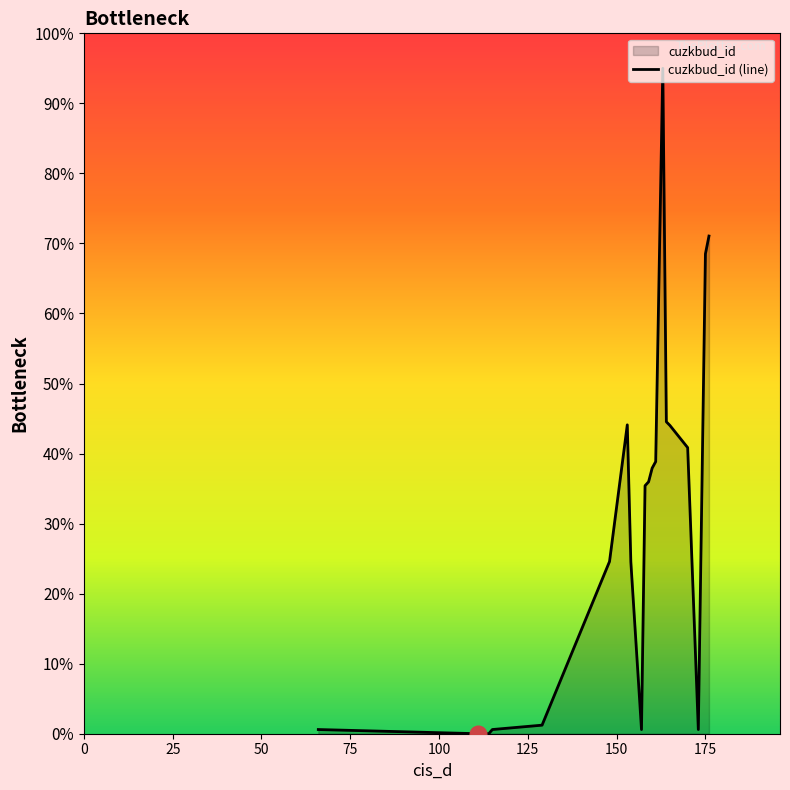

What is the maximum value shown in the chart?

95.0